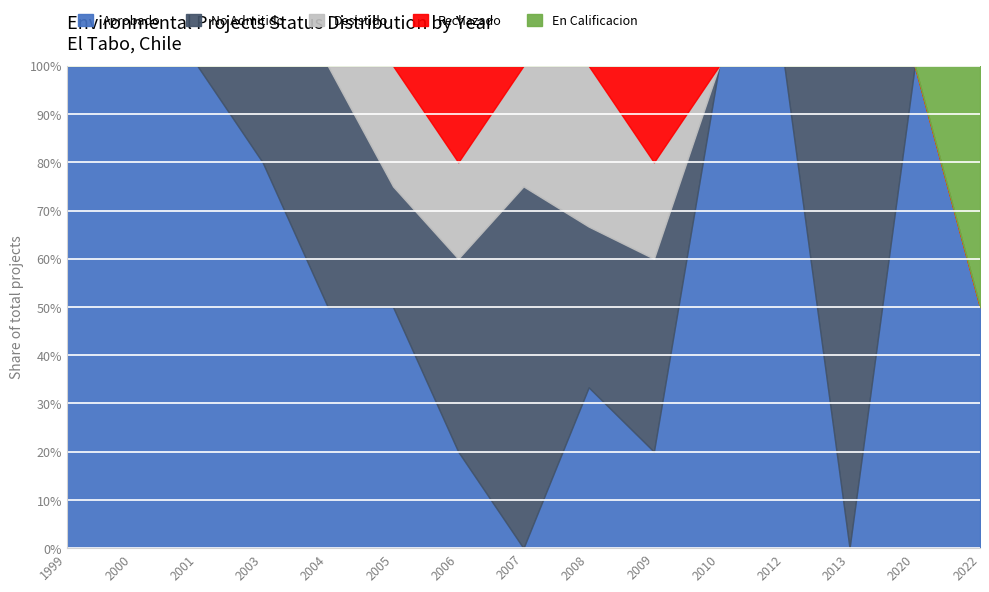

The Aprobado series shows 2 at 2003. True or false?

False